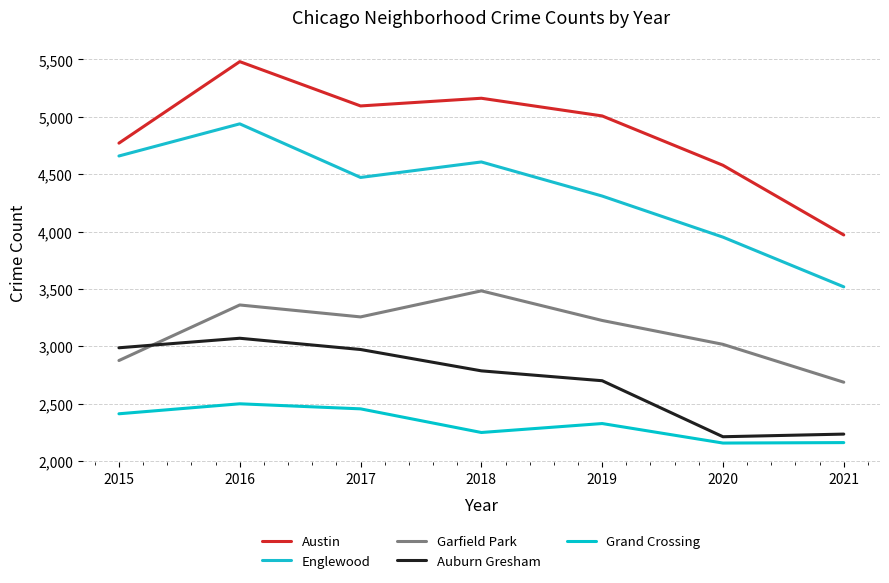

What is the value of the Austin point at the 6th from the left?

4578